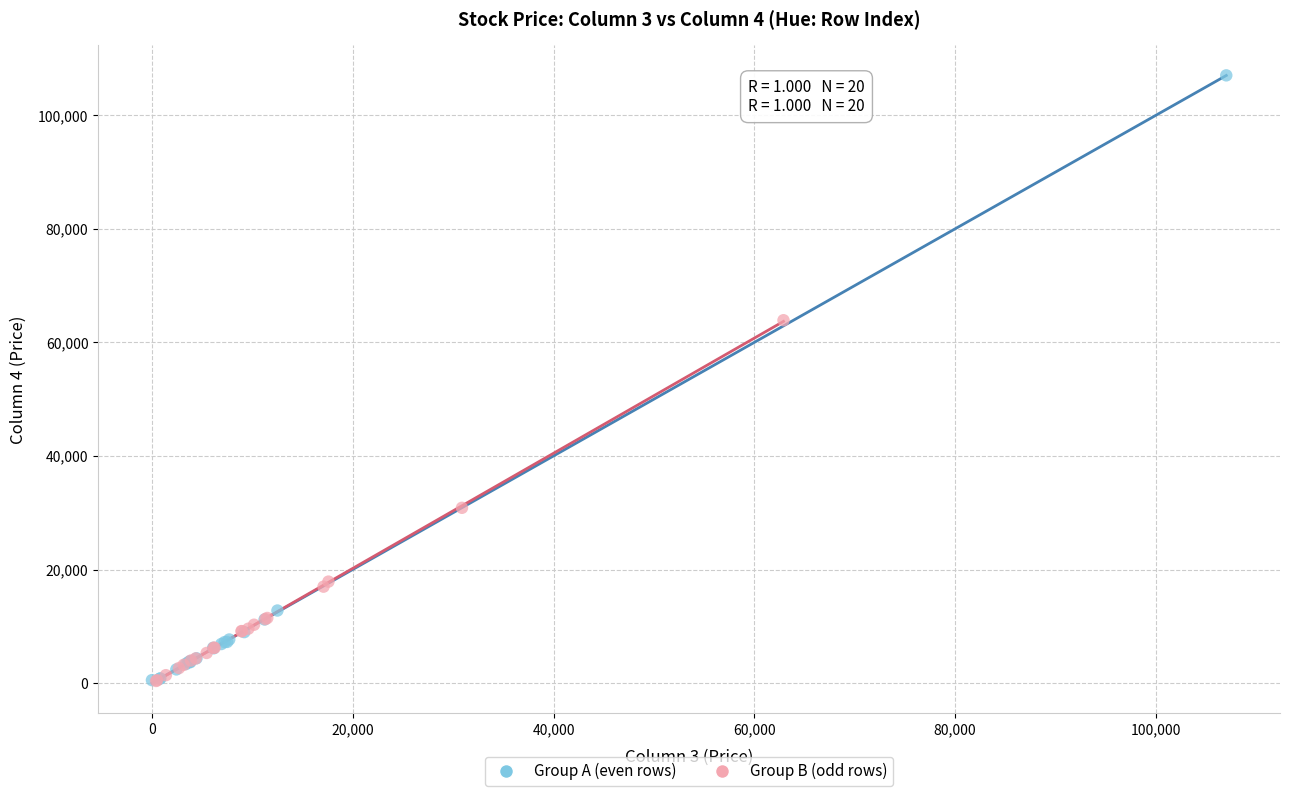

Which series has the largest Y range (max minus min)?

Group A (even rows)